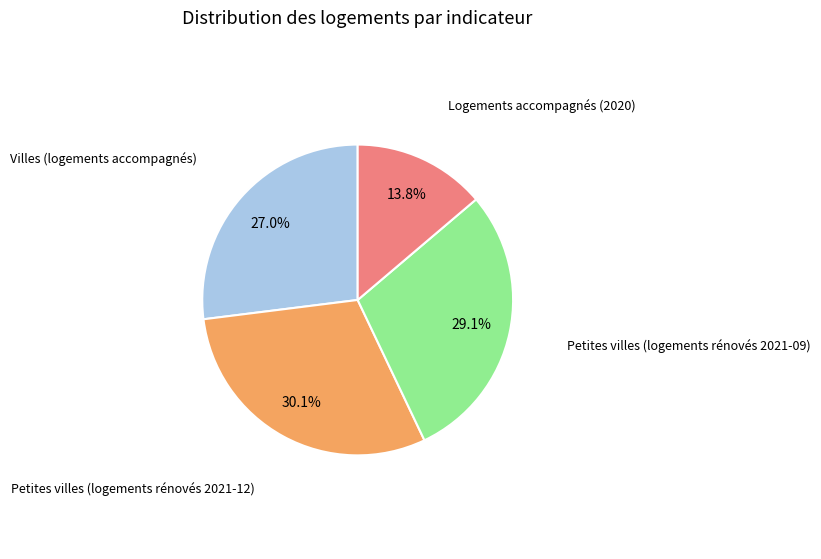

Is there any slice that represents more than half of the pie?

No